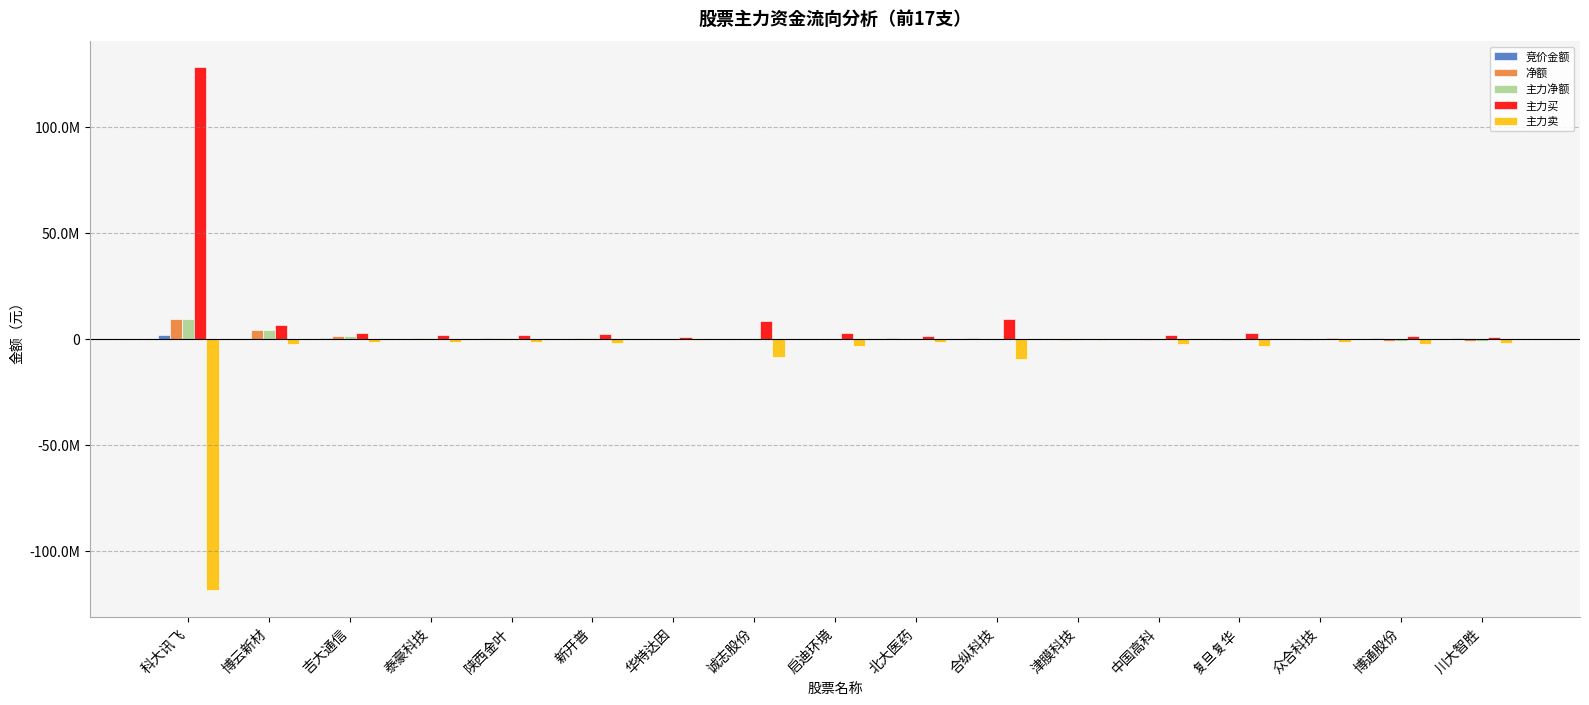

Reading right to left, transcribe all the data shown in this chart.

竞价金额: 391812	649720	65018	153707	76992	148049	595020	578088	91590	165765	207760	141264	285438	10725	269654	174667	2077128
净额: -758418	-738271	-679260	-443426	-362096	-352219	-203393	-189465	-164829	-45085	225440	553044	622303	663712	1521589	4039539	9624165
主力净额: -758418	-738271	-679260	-443426	-362096	-352219	-203393	-189465	-164829	-45085	225440	553044	622303	663712	1521589	4039539	9624165
主力买: 1110313	1658136	650304	2807986	1783118	0	9262630	1203500	3018406	8653014	874813	2333233	2042537	2007711	2697973	6419856	128324079
主力卖: -1868731	-2396407	-1329564	-3251412	-2145214	-352219	-9466023	-1392965	-3183235	-8698099	-649373	-1780189	-1420234	-1343999	-1176384	-2380317	-118699914